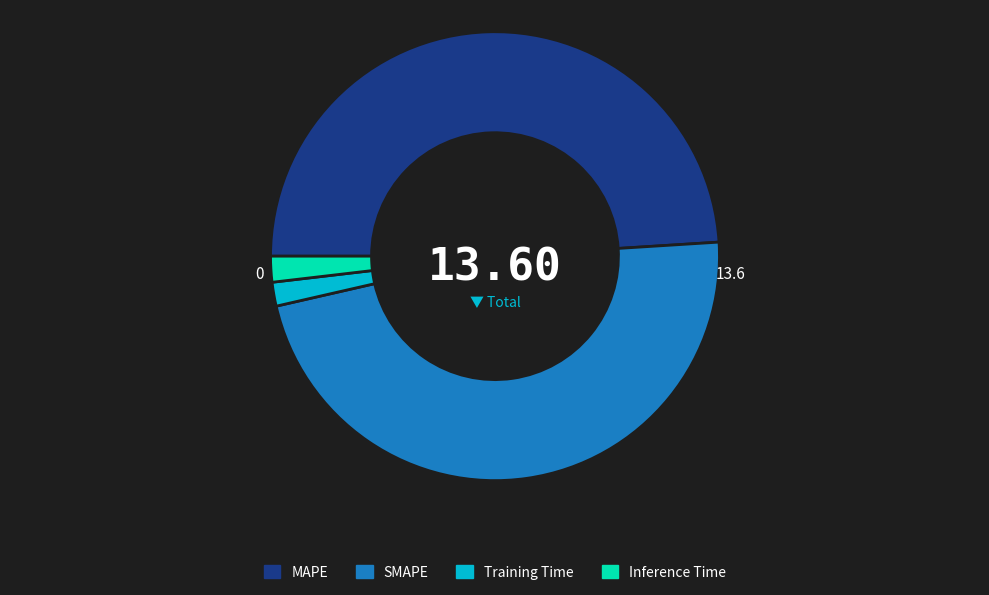

Which slice is the largest?

MAPE